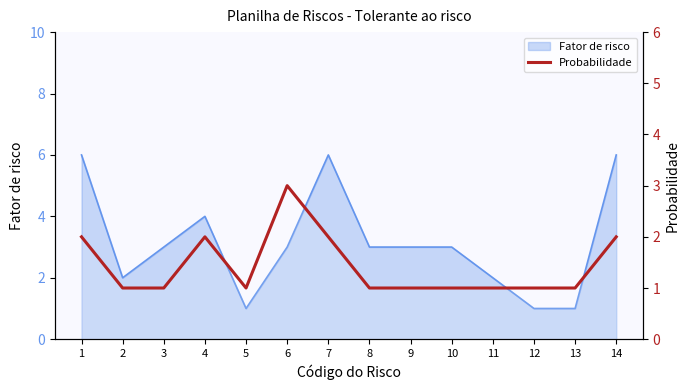

How many points are lower than both their immediate neighbors (excluding endpoints)?

1